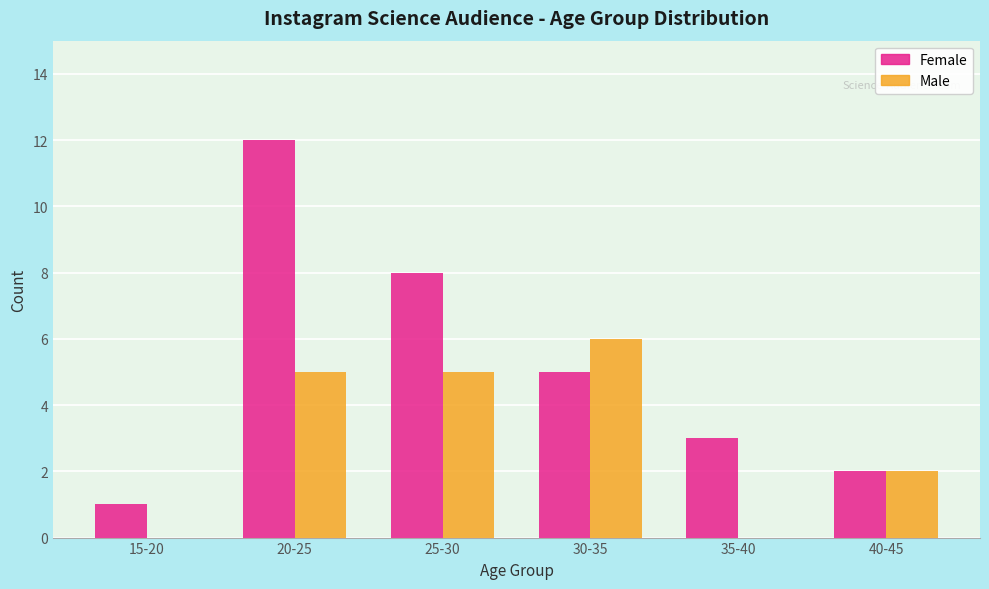

What is the total value across all series at 35-40?

3